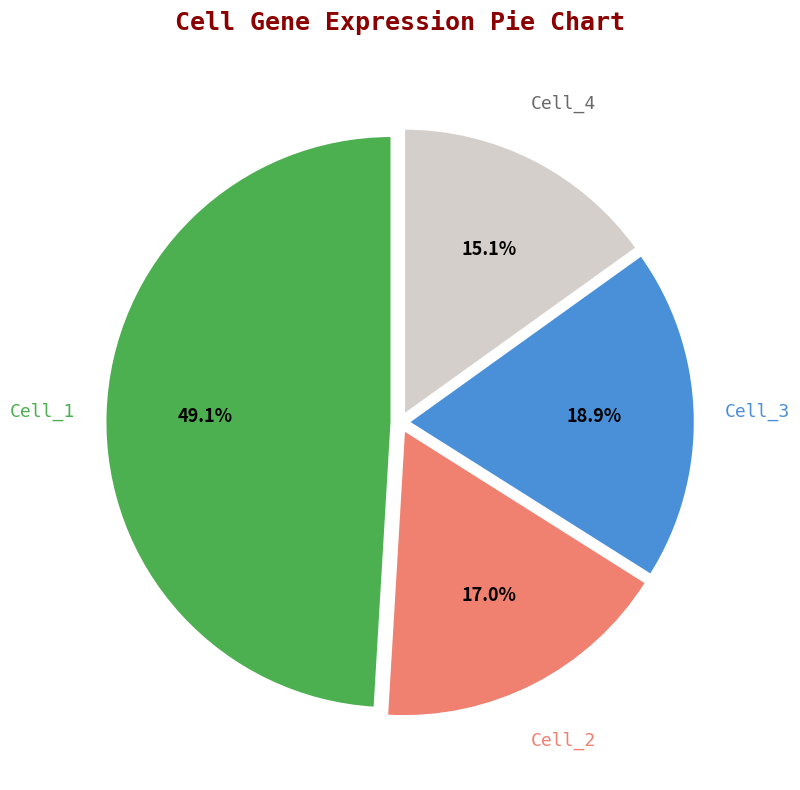

Is there any slice that represents more than half of the pie?

No